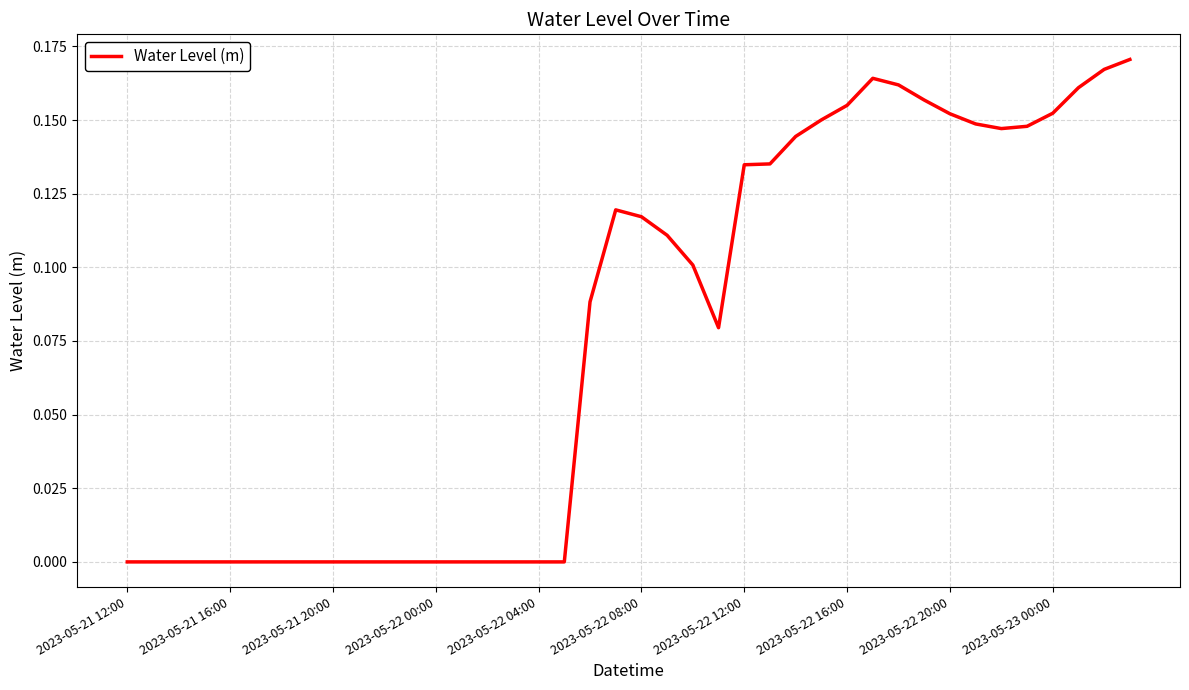

How many interior local valleys (lower than both neighbors) does the data have?

3